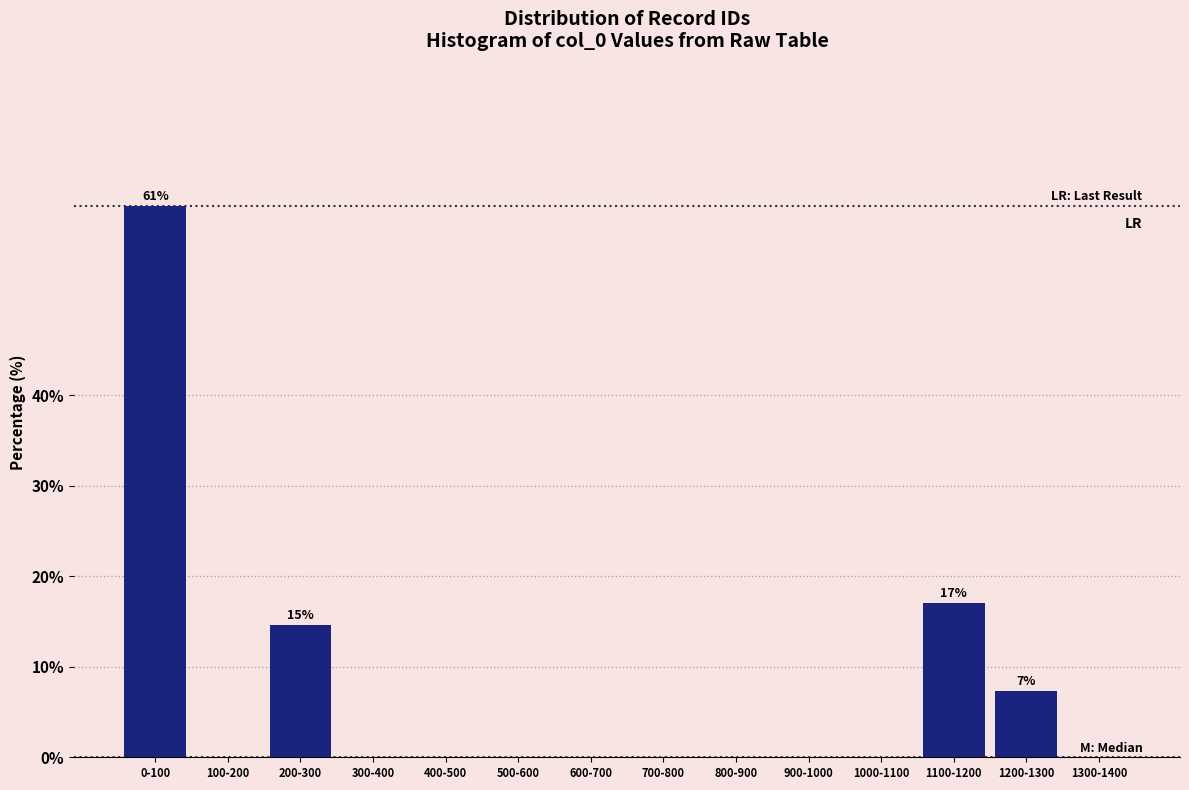

Reading left to right, extract all data points from this chart.

0-100=61.0	100-200=0.0	200-300=14.6	300-400=0.0	400-500=0.0	500-600=0.0	600-700=0.0	700-800=0.0	800-900=0.0	900-1000=0.0	1000-1100=0.0	1100-1200=17.1	1200-1300=7.3	1300-1400=0.0